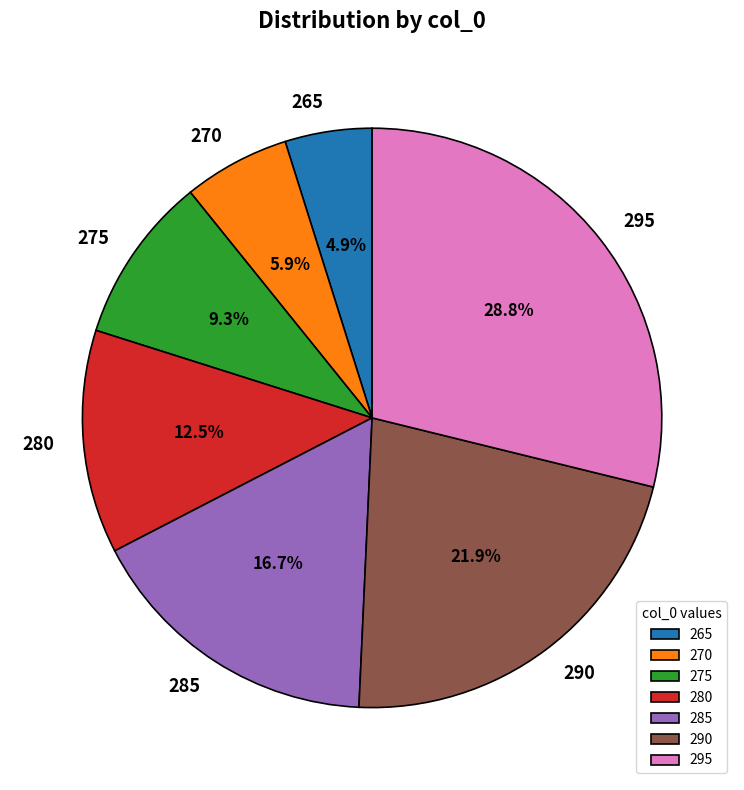

Rank the categories by value from highest to lowest.

295, 290, 285, 280, 275, 270, 265